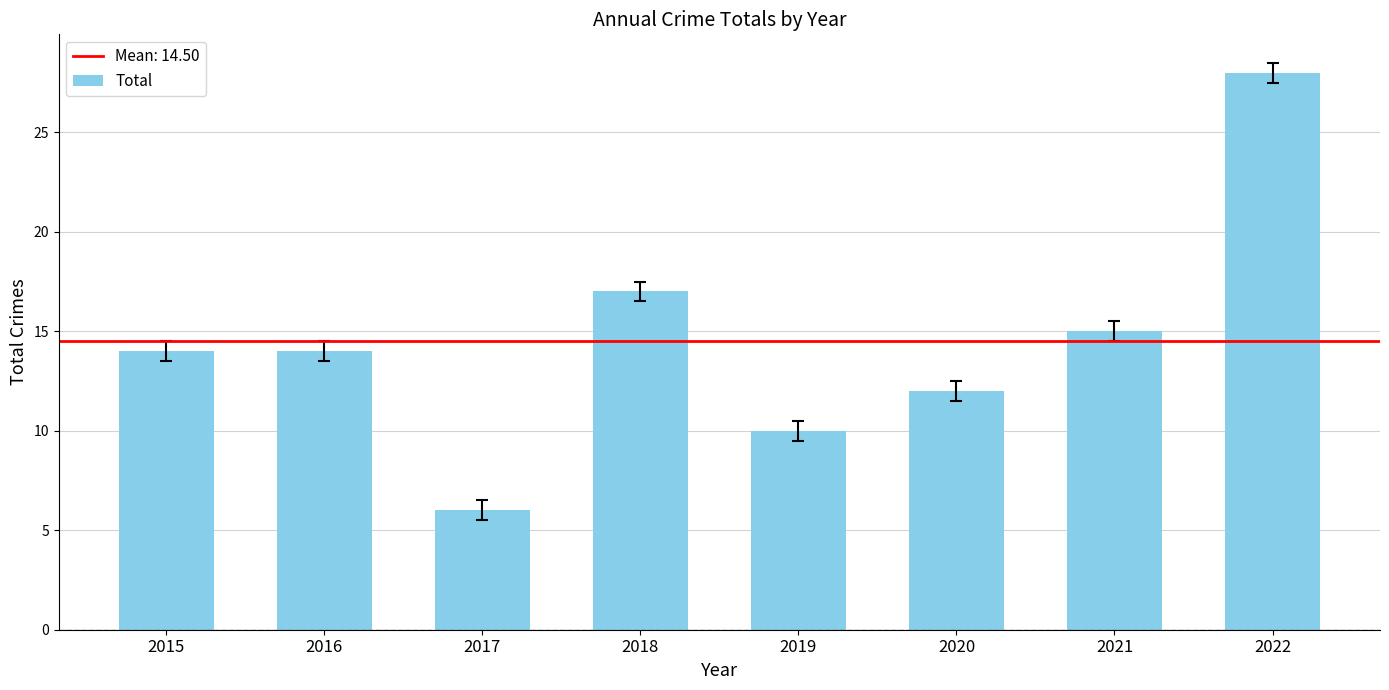

Reading right to left, what are all the values shown in this chart?

28	15	12	10	17	6	14	14